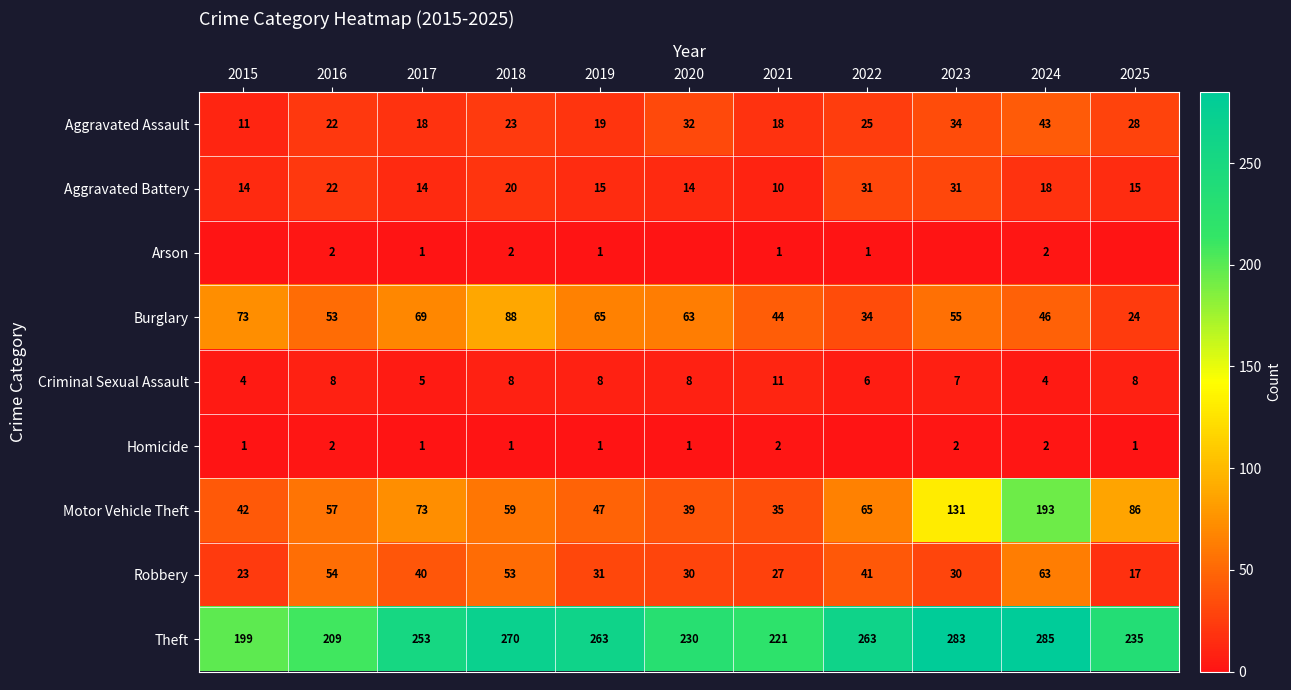

What value does the Aggravated Assault series have at 2024?

43